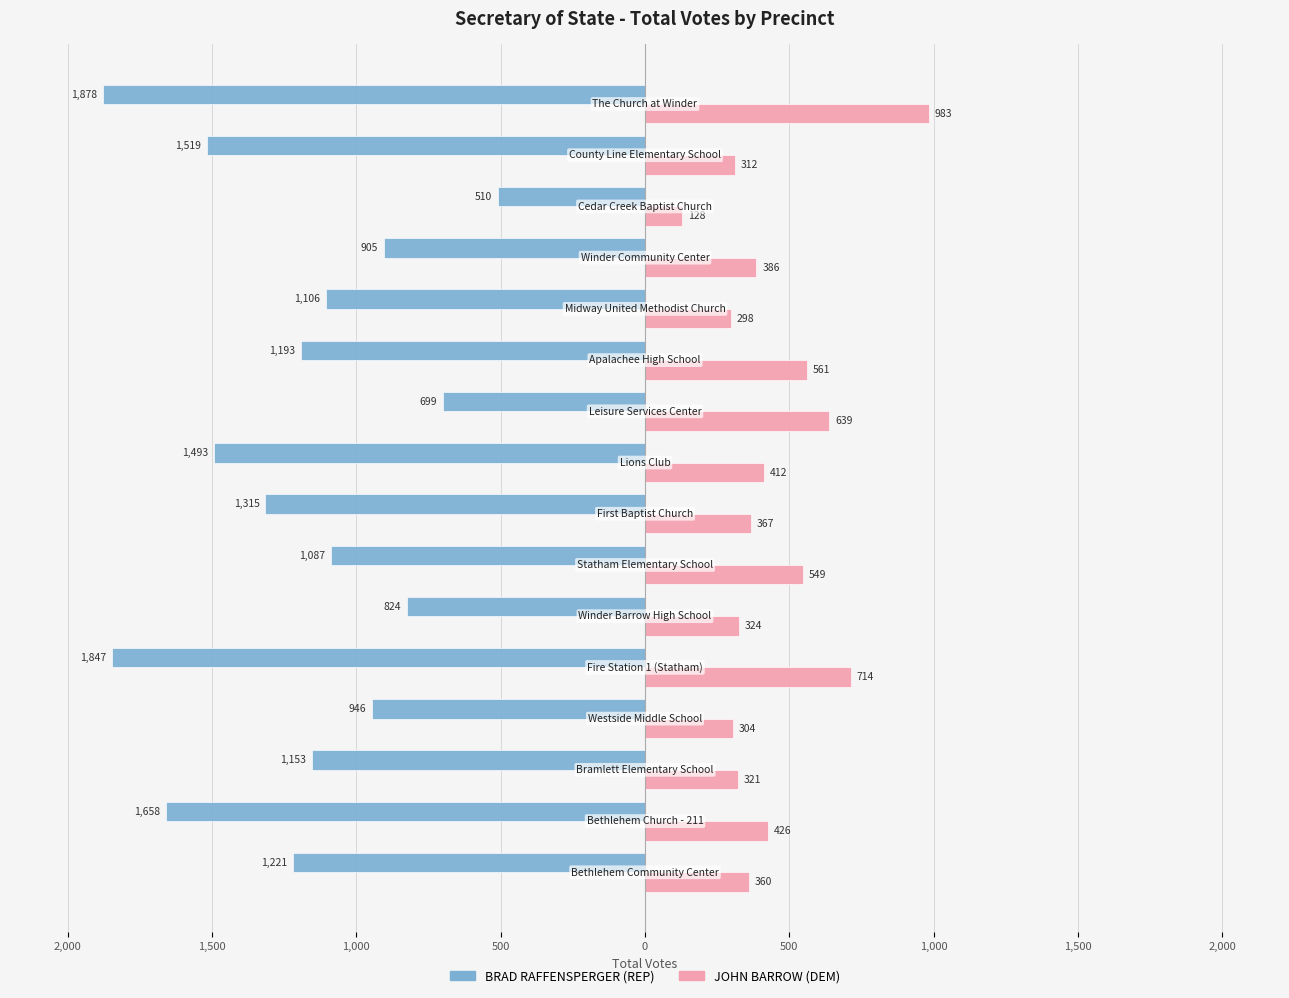

What is the lowest value of the BRAD RAFFENSPERGER (REP) series?

-1878